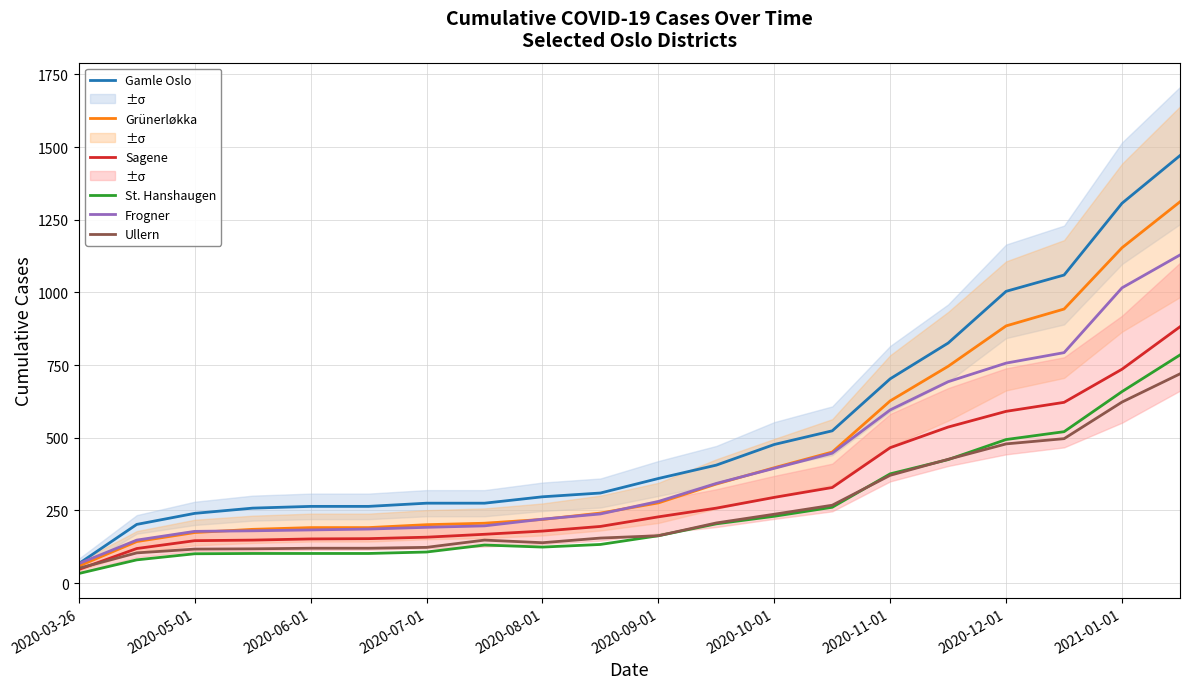

The value of Grünerløkka at 2020-03-26 is 59. True or false?

True